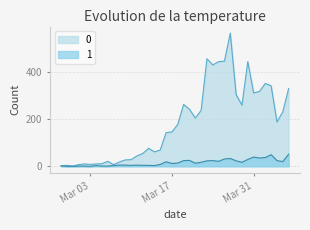

How many lines are shown in the chart?

2